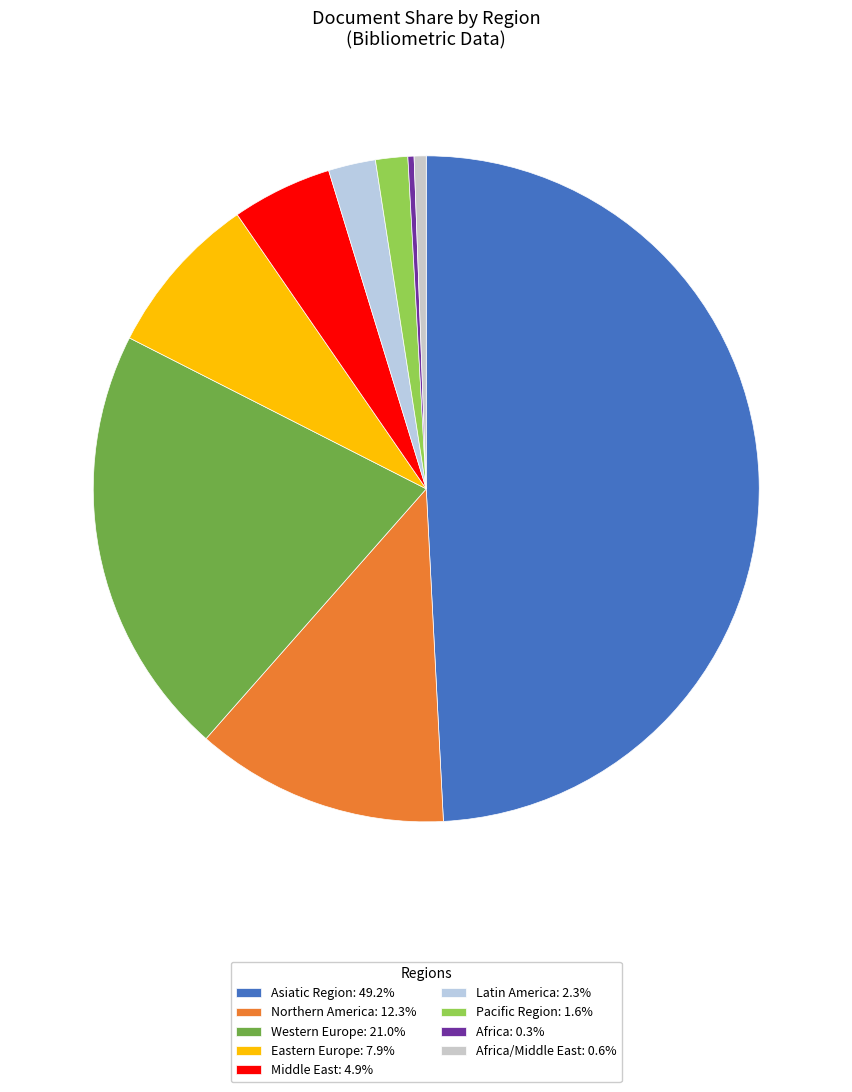

How many segments does this pie chart have?

9